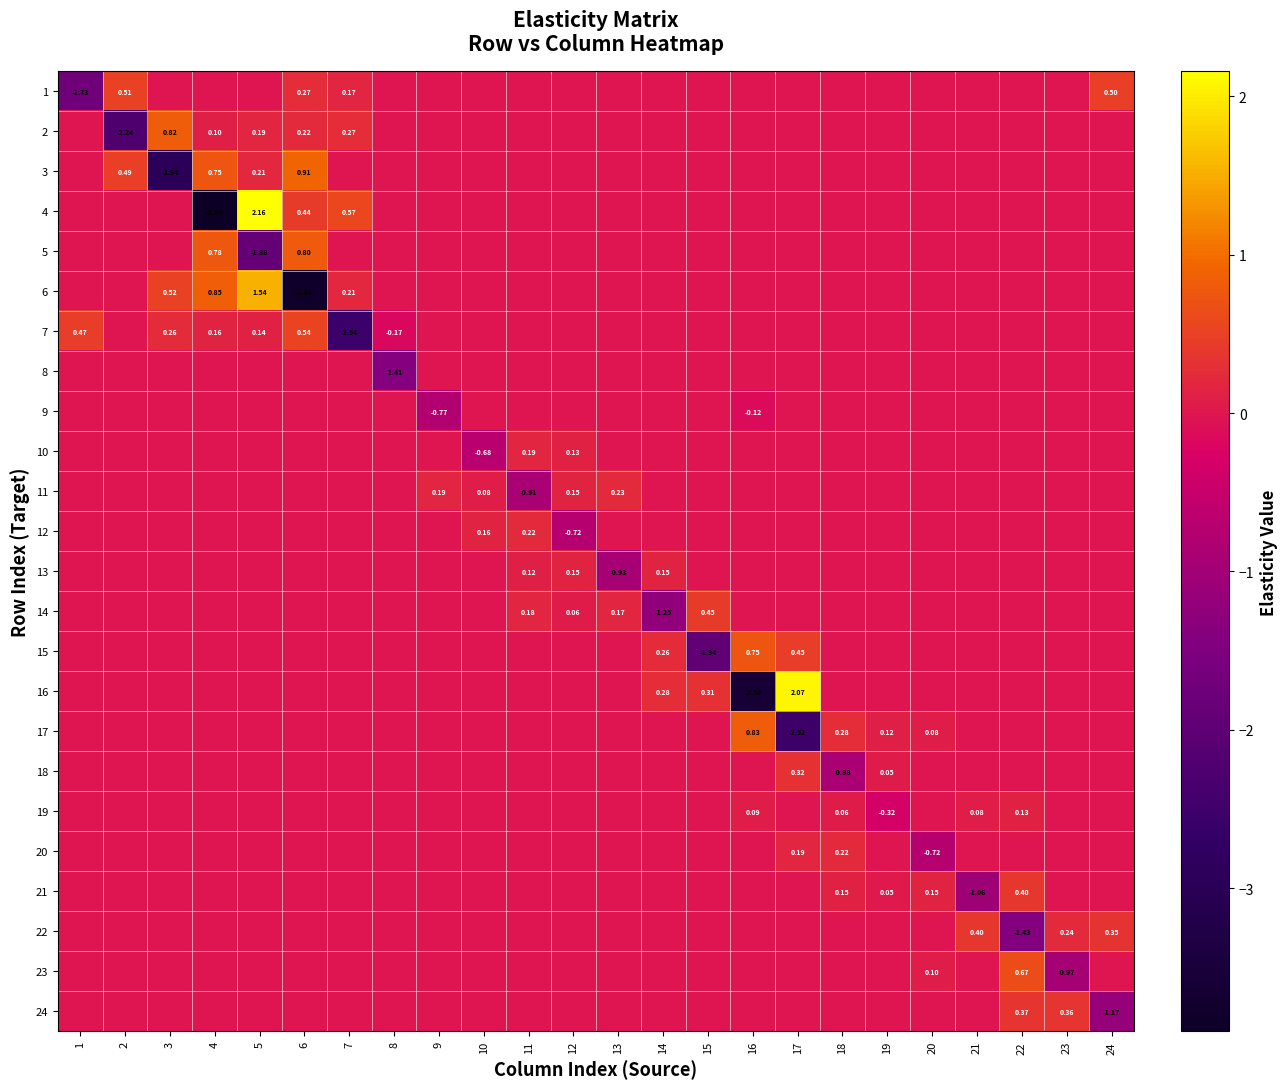

How many values in the 22 series are below 0?

1